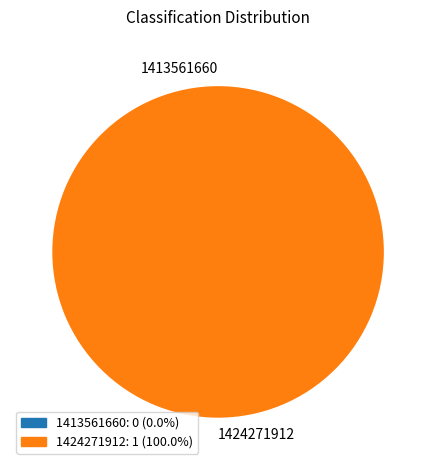

To the nearest percent, what percentage of the pie is 1424271912?

100%